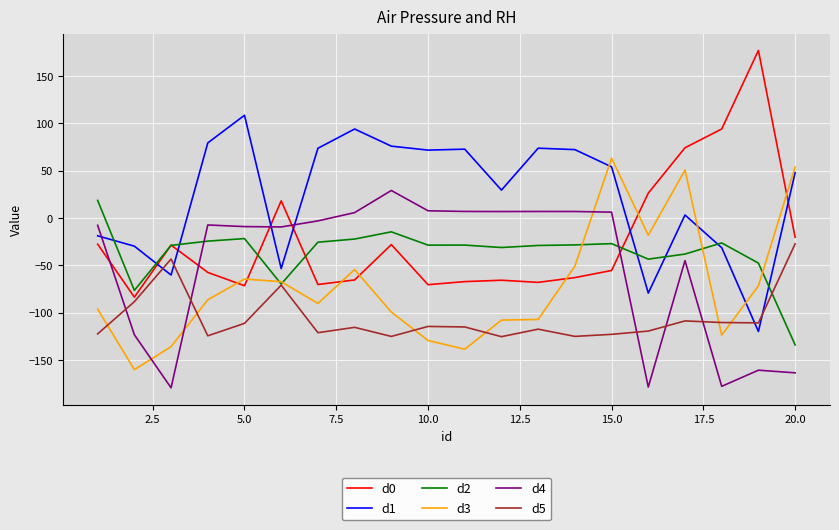

How many lines are shown in the chart?

6